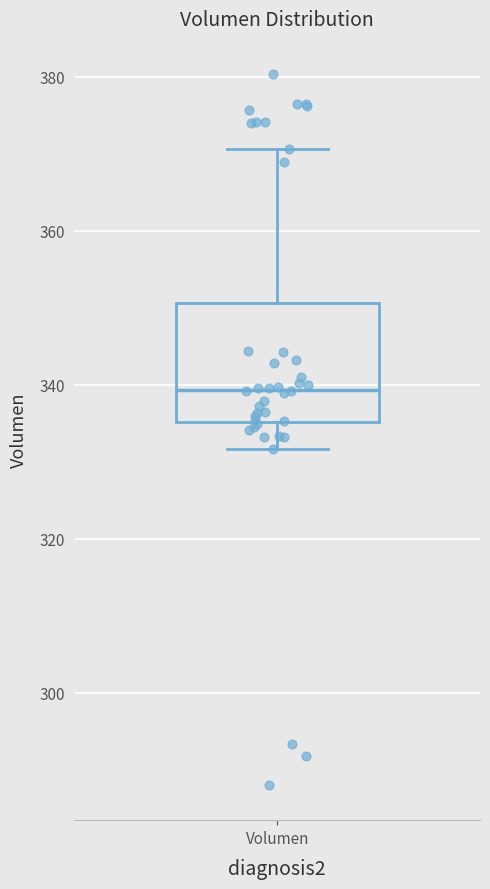

Where does the upper whisker of the box for Volumen end on the y-axis? The values are not printed on the chart, so give them approximately, as read against the axis.

370